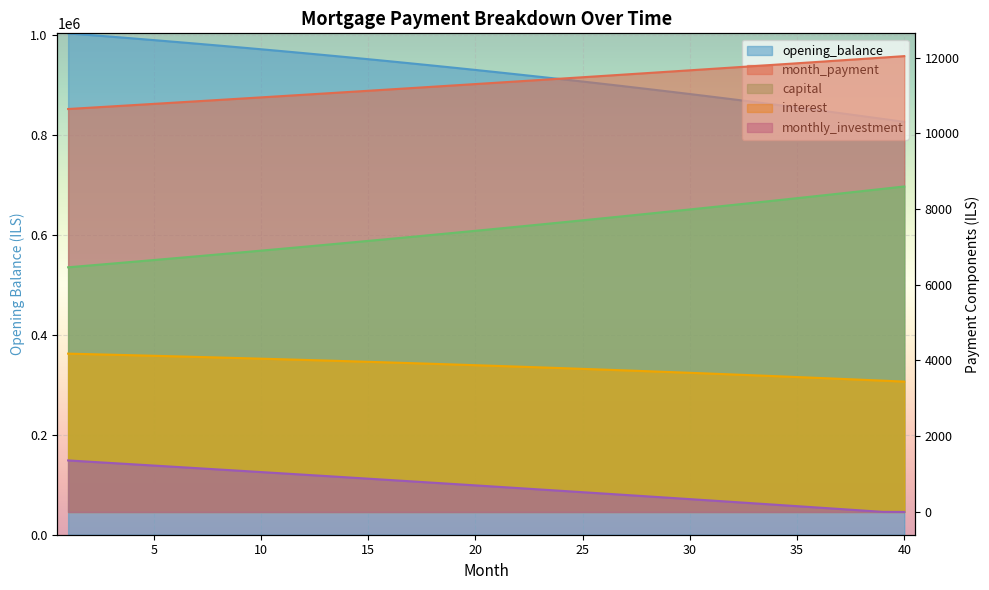

Which label corresponds to the smallest value in the chart?

40